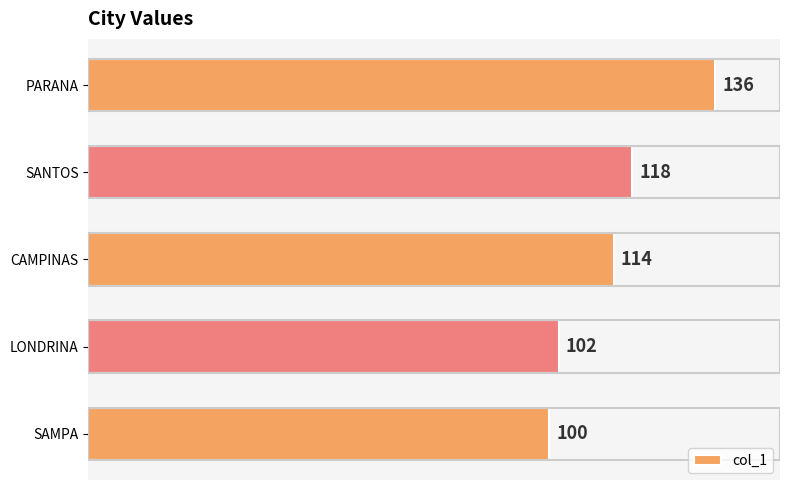

Reading bottom to top, extract all data points from this chart.

SAMPA=100	LONDRINA=102	CAMPINAS=114	SANTOS=118	PARANA=136